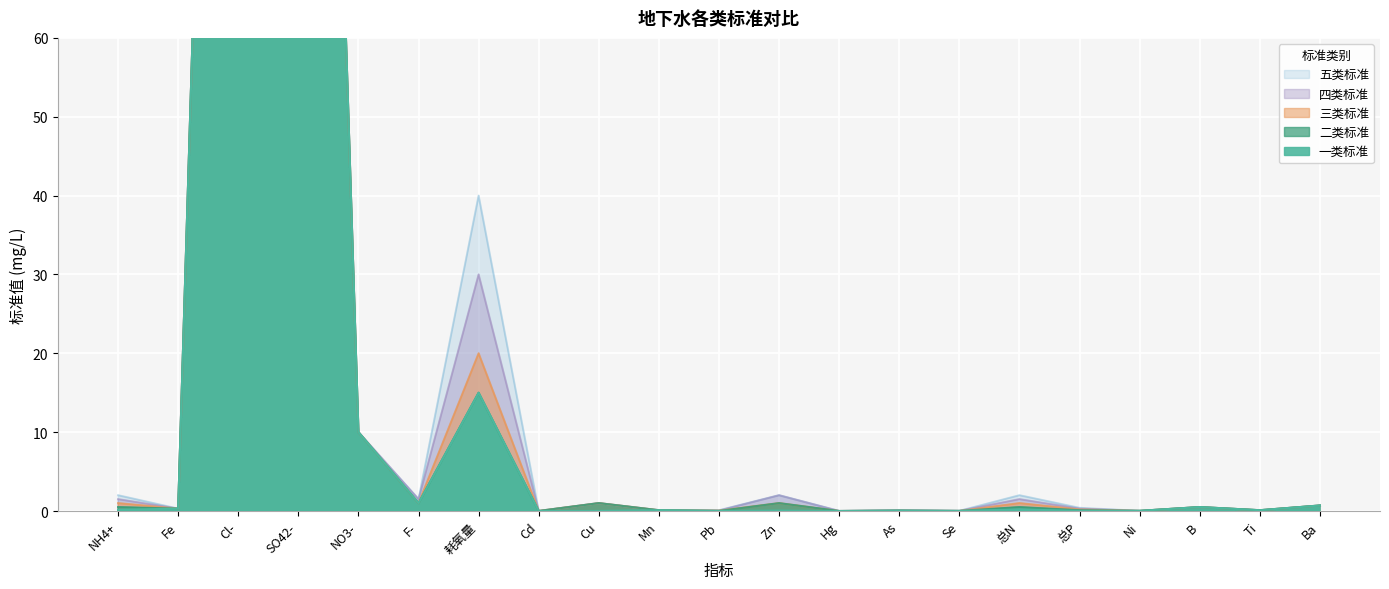

Reading right to left, extract all data points from this chart.

一类标准: 0.7	0.1	0.5	0.0	0.0	0.2	0.0	0.1	0.0	0.1	0.0	0.1	0.0	0.0	15.0	1.0	10.0	250.0	250.0	0.3	0.1
二类标准: 0.7	0.1	0.5	0.0	0.1	0.5	0.0	0.1	0.0	1.0	0.0	0.1	1.0	0.0	15.0	1.0	10.0	250.0	250.0	0.3	0.5
三类标准: 0.7	0.1	0.5	0.0	0.2	1.0	0.0	0.1	0.0	1.0	0.1	0.1	1.0	0.0	20.0	1.0	10.0	250.0	250.0	0.3	1.0
四类标准: 0.7	0.1	0.5	0.0	0.3	1.5	0.0	0.1	0.0	2.0	0.1	0.1	1.0	0.0	30.0	1.5	10.0	250.0	250.0	0.3	1.5
五类标准: 0.7	0.1	0.5	0.0	0.4	2.0	0.0	0.1	0.0	2.0	0.1	0.1	1.0	0.0	40.0	1.5	10.0	250.0	250.0	0.3	2.0